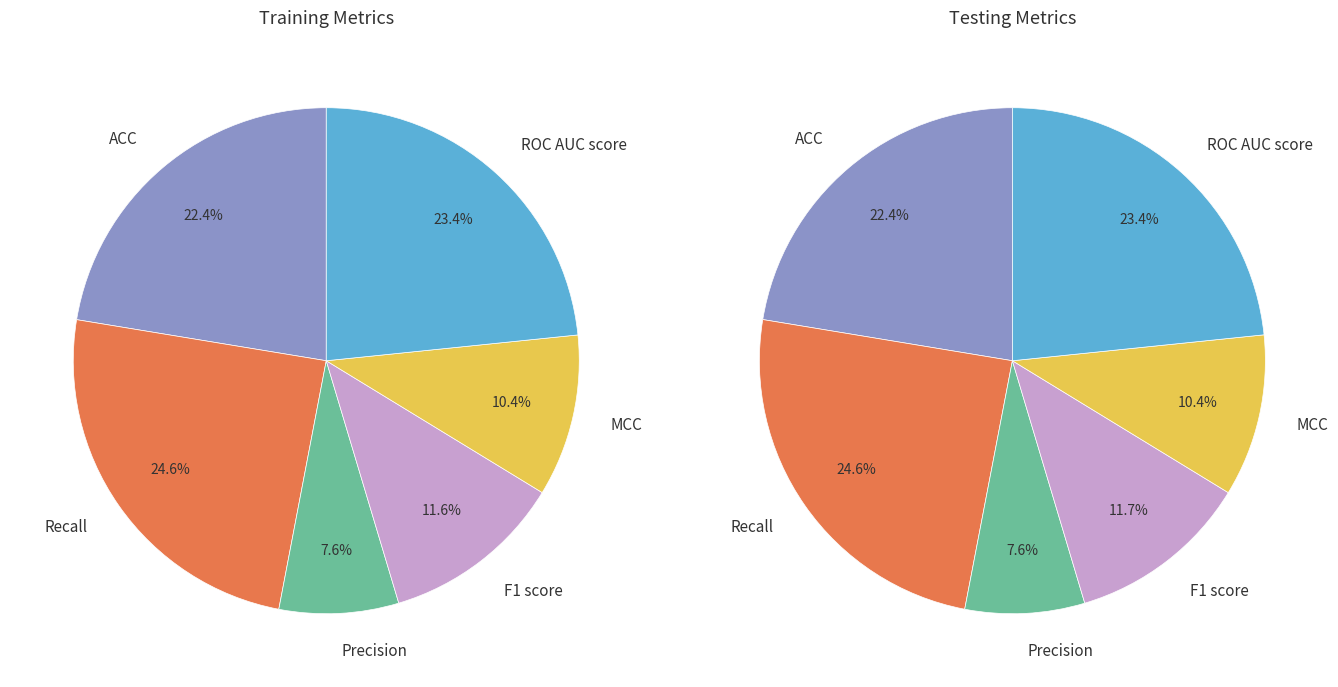

Is it true that MCC is 10% of the pie?

True